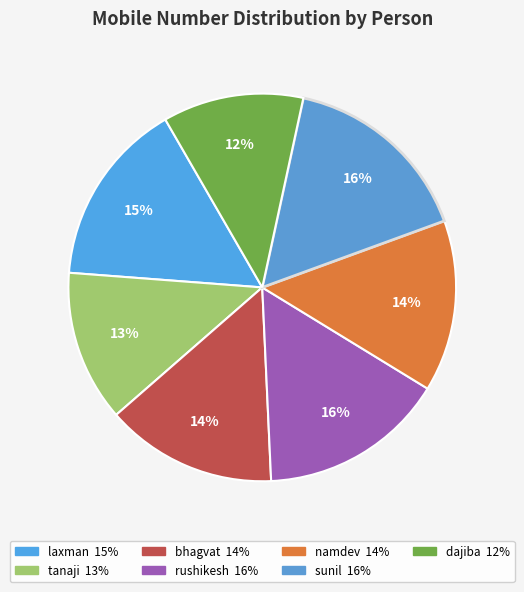

Which has a higher value, sunil or laxman?

sunil